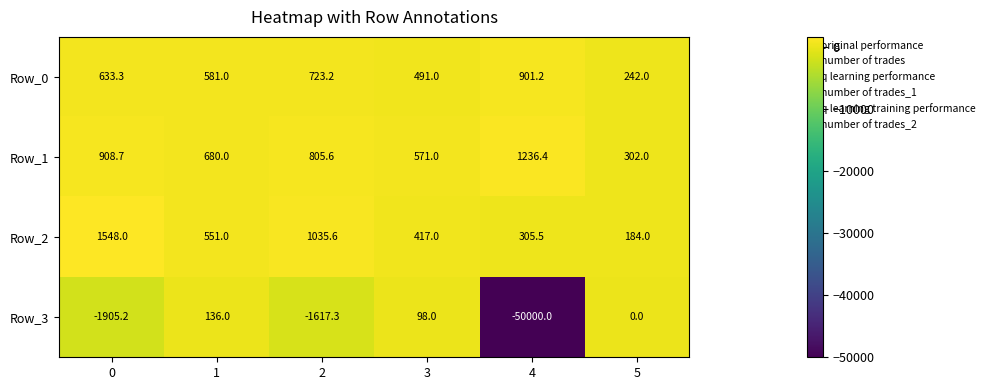

How many categories are shown in the chart?

6